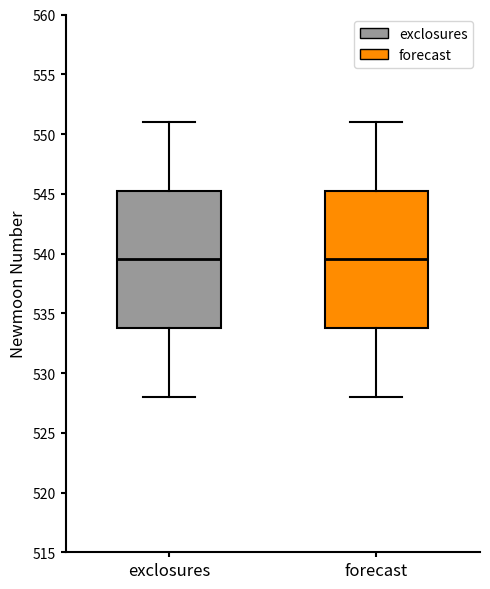

Reading left to right, transcribe this box plot: for each box, give where its median line is, the range the box spans, and where its two whiskers end, as read against the y-axis. The values are not printed on the chart, so give them approximately, as read against the axis.

exclosures: median 539.5, box 534.0 to 545.5, whiskers 528.0 to 551.0
forecast: median 539.5, box 534.0 to 545.5, whiskers 528.0 to 551.0